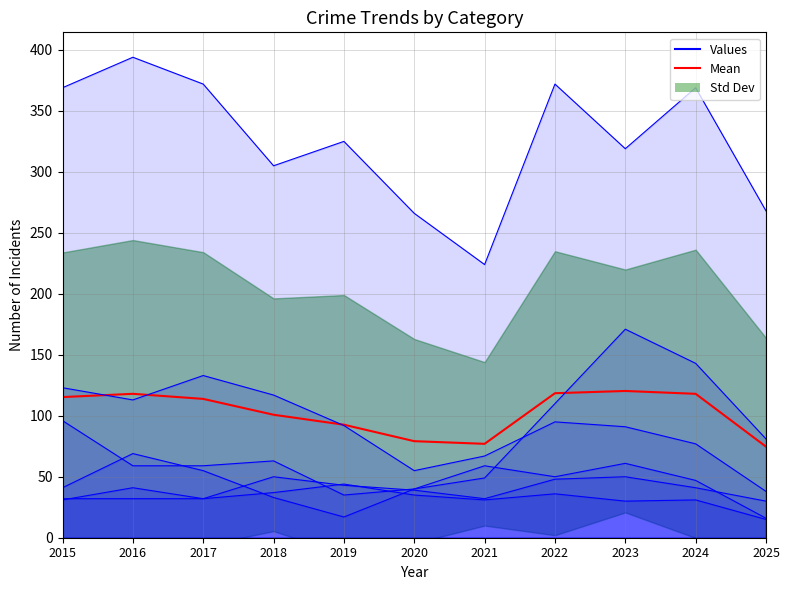

True or false: Mean and Aggravated Assault intersect in this chart.

False